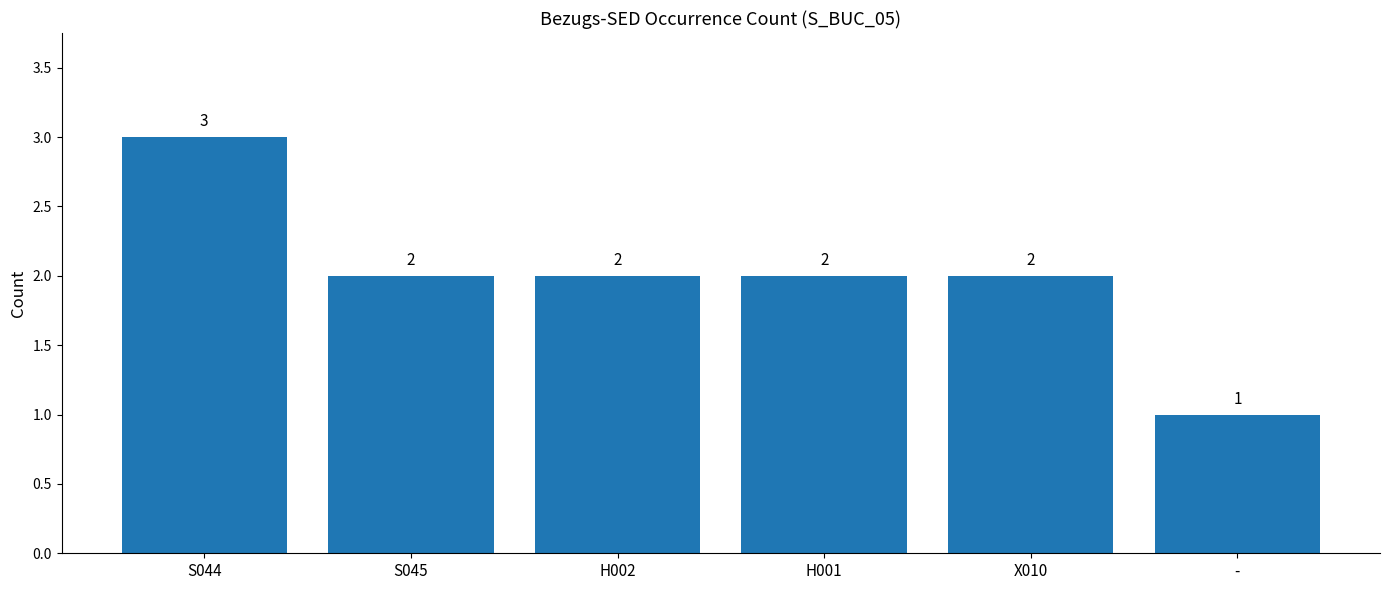

What is the label of the 1st bar from the right?

-